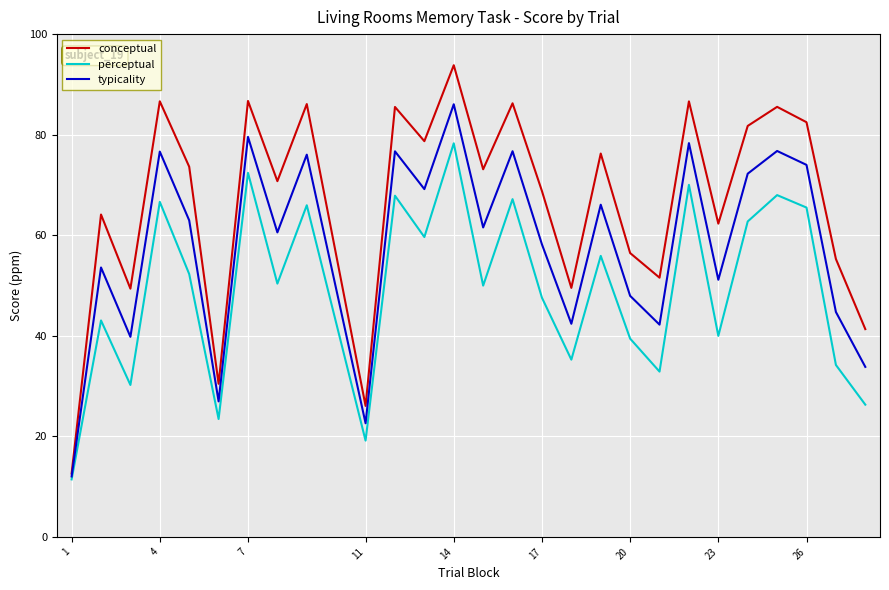

Which series has the largest total across all categories?

conceptual